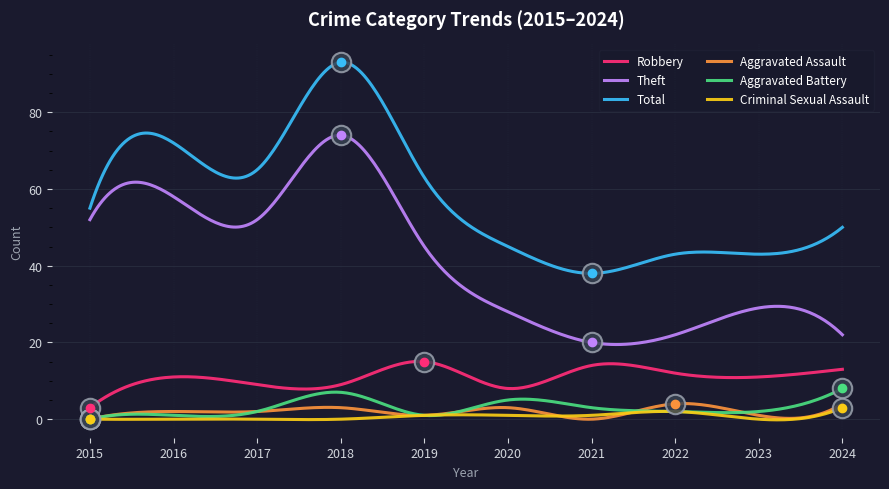

How many distinct data groups are displayed?

6